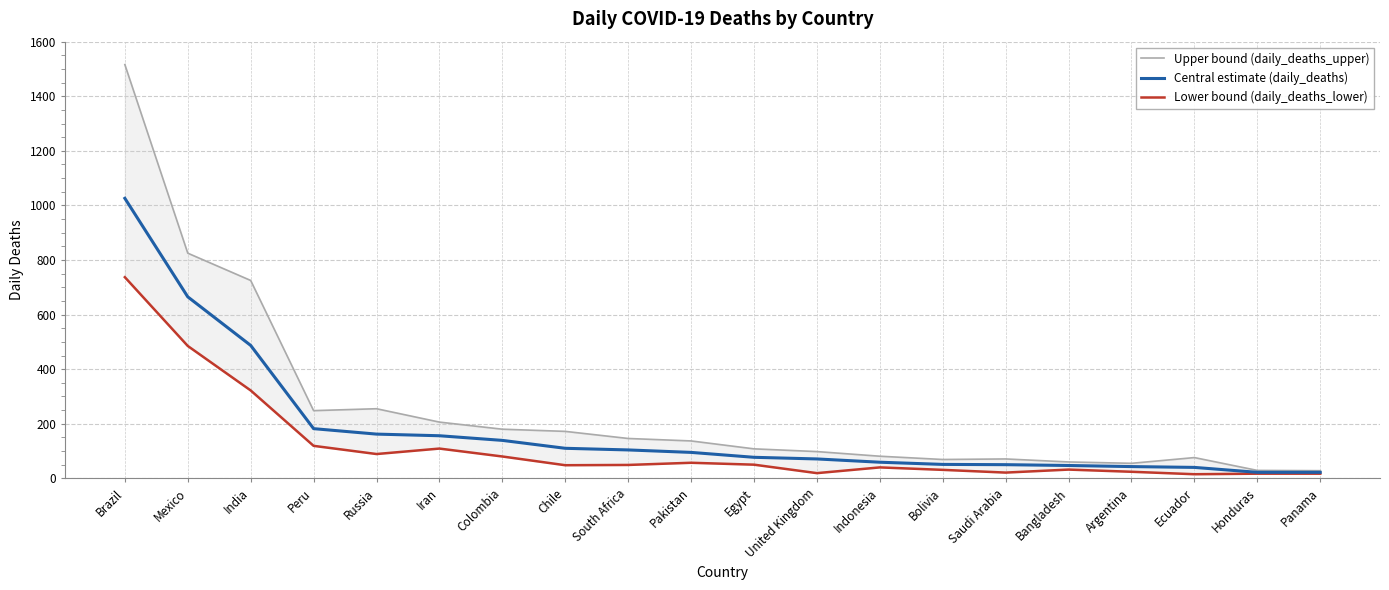

Reading right to left, what are all the values shown in this chart?

daily_deaths_upper: Panama=28	Honduras=29	Ecuador=76	Argentina=55	Bangladesh=60	Saudi Arabia=71	Bolivia=69	Indonesia=81	United Kingdom=98	Egypt=108	Pakistan=137	South Africa=146	Chile=172	Colombia=180	Iran=206	Russia=255	Peru=248	India=725	Mexico=825	Brazil=1516
daily_deaths: Panama=22	Honduras=22	Ecuador=40	Argentina=43	Bangladesh=47	Saudi Arabia=50	Bolivia=51	Indonesia=59	United Kingdom=71	Egypt=77	Pakistan=95	South Africa=104	Chile=110	Colombia=139	Iran=156	Russia=162	Peru=182	India=487	Mexico=665	Brazil=1026
daily_deaths_lower: Panama=17	Honduras=17	Ecuador=15	Argentina=24	Bangladesh=32	Saudi Arabia=21	Bolivia=31	Indonesia=40	United Kingdom=19	Egypt=50	Pakistan=57	South Africa=49	Chile=48	Colombia=80	Iran=109	Russia=89	Peru=119	India=322	Mexico=485	Brazil=737